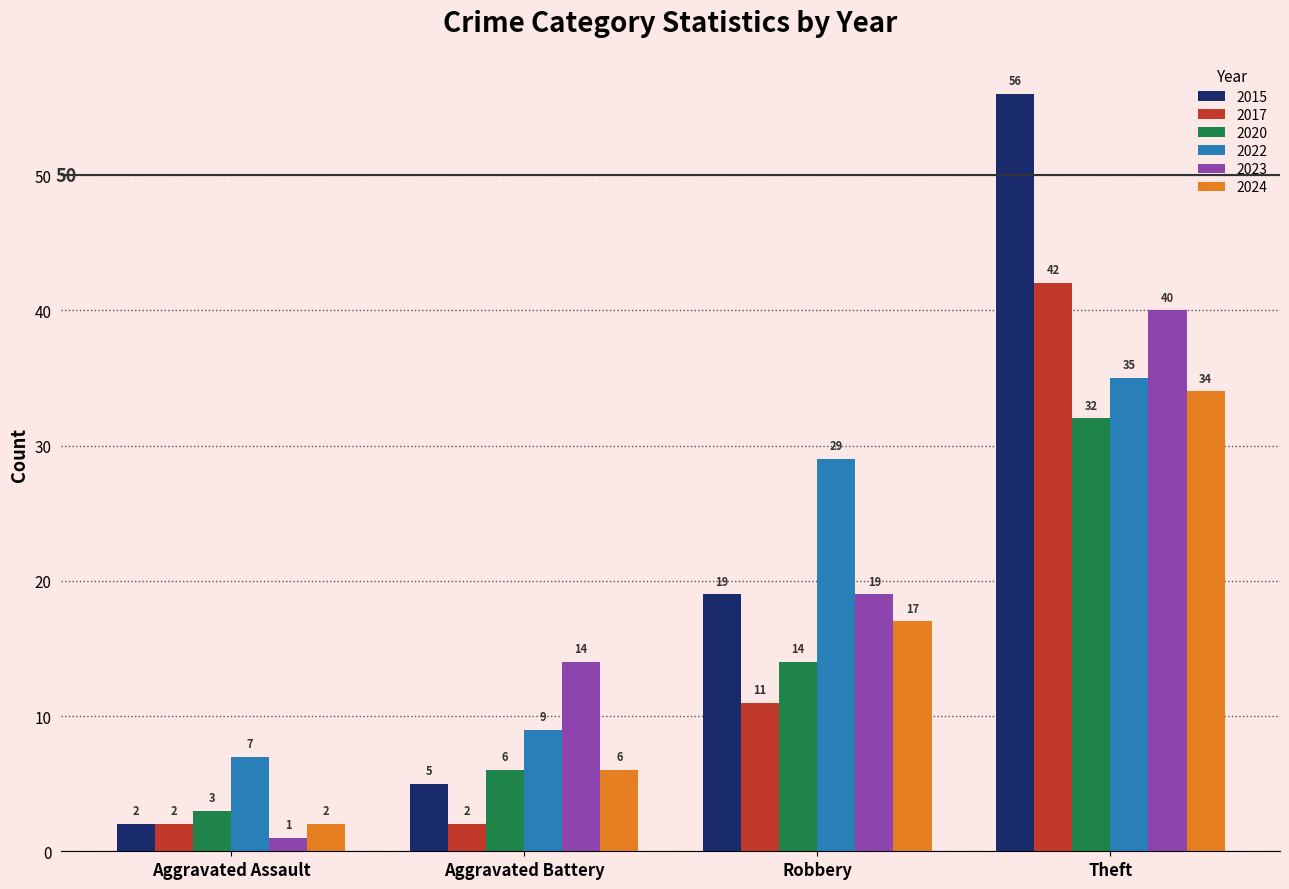

Does the chart contain any negative values?

No